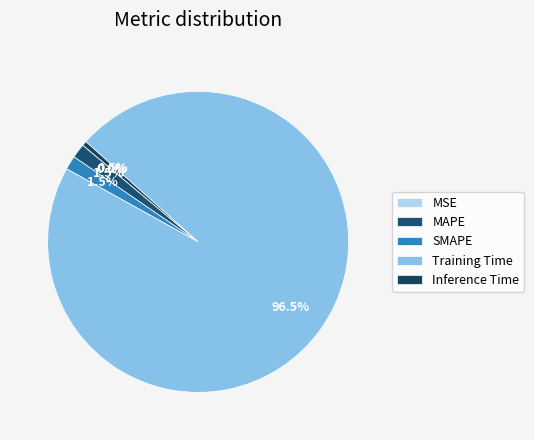

Is it true that MSE is 0% of the pie?

True